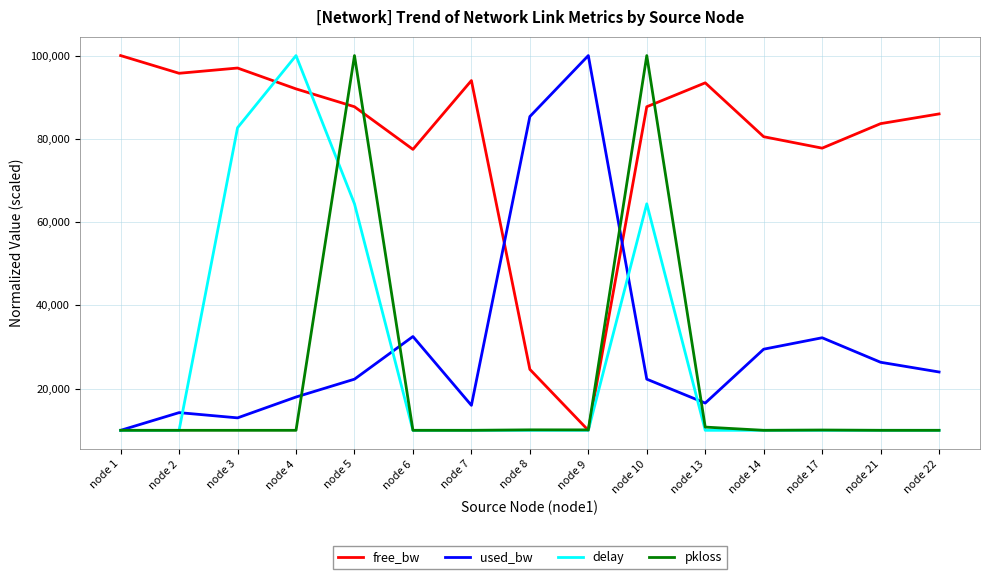

What is the spread (max minus min) of values at node 21?

73656.2